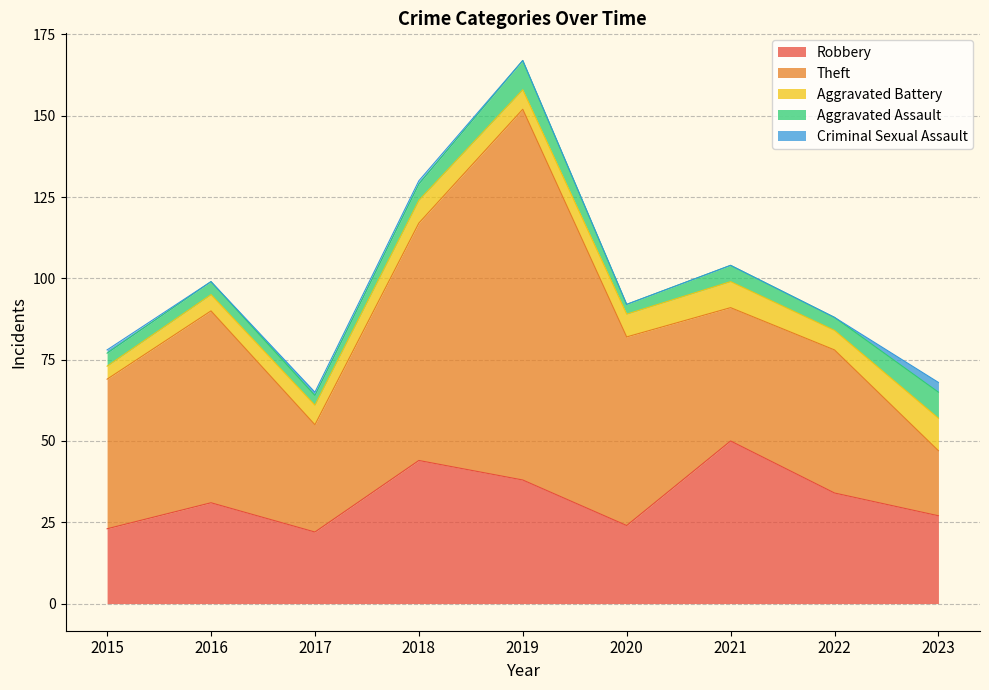

How many series are shown in this chart?

5